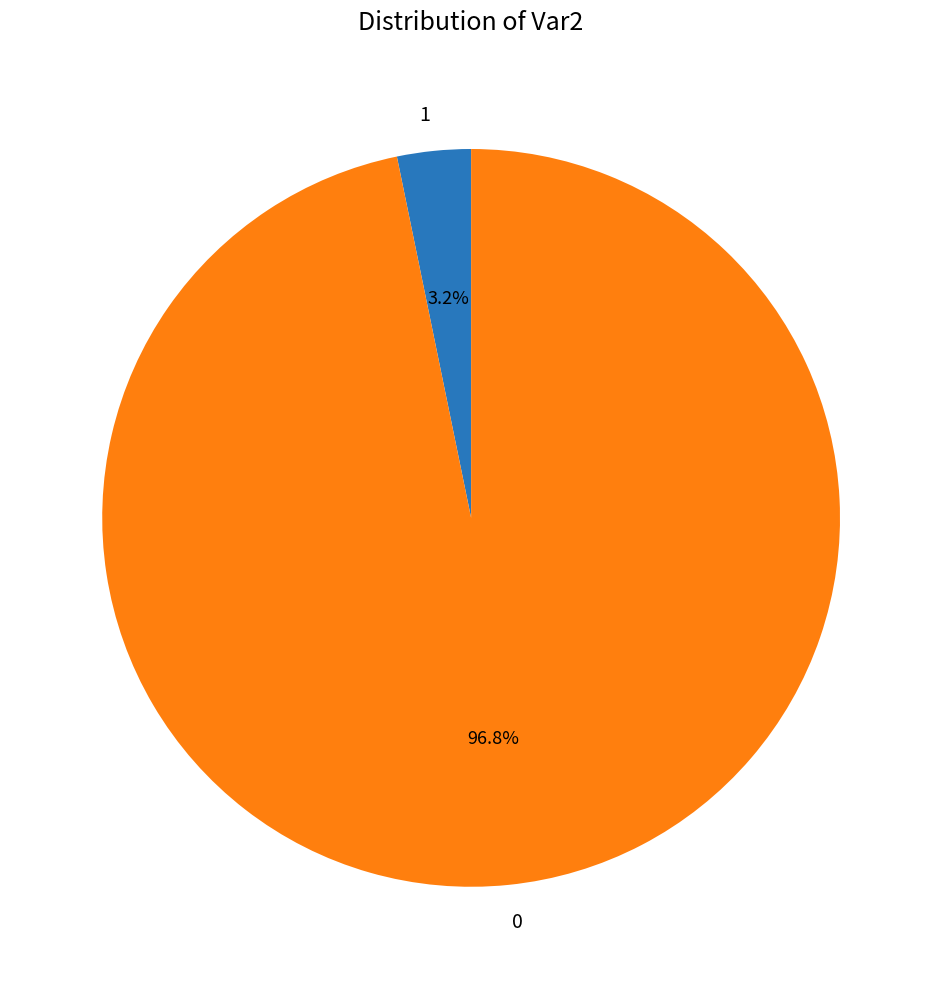

To the nearest percent, what is the average slice percentage?

50%